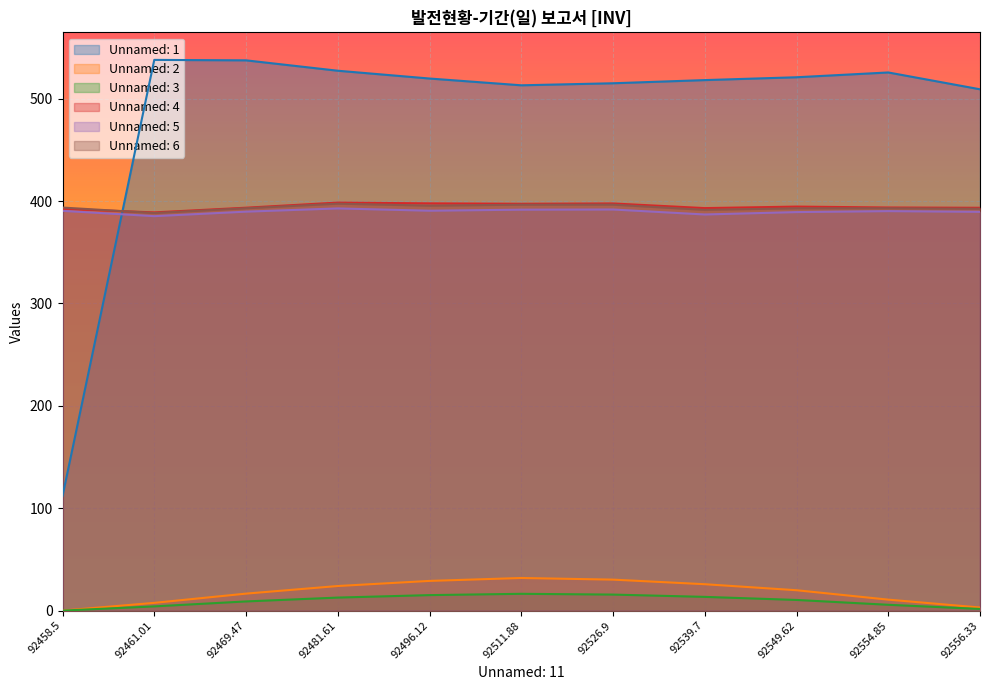

At which category does the chart reach its peak across all series?

92461.01